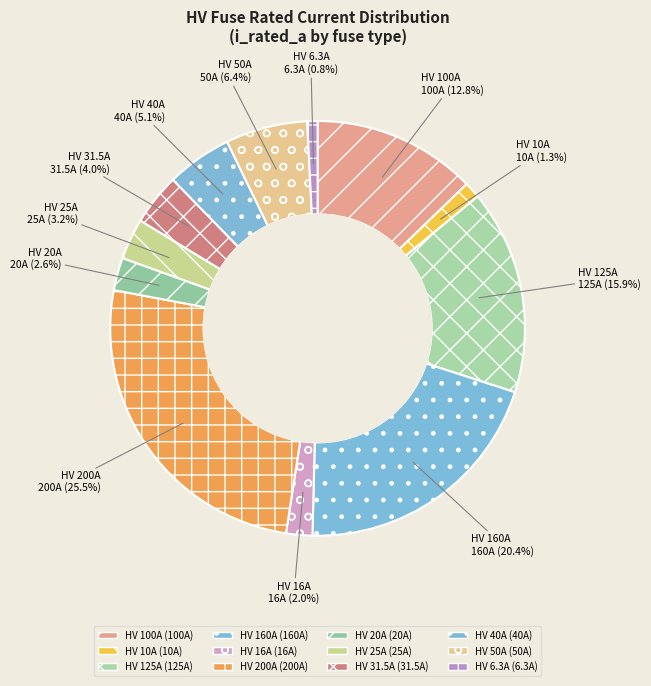

To the nearest percent, what percentage of the pie is HV 25A?

3%